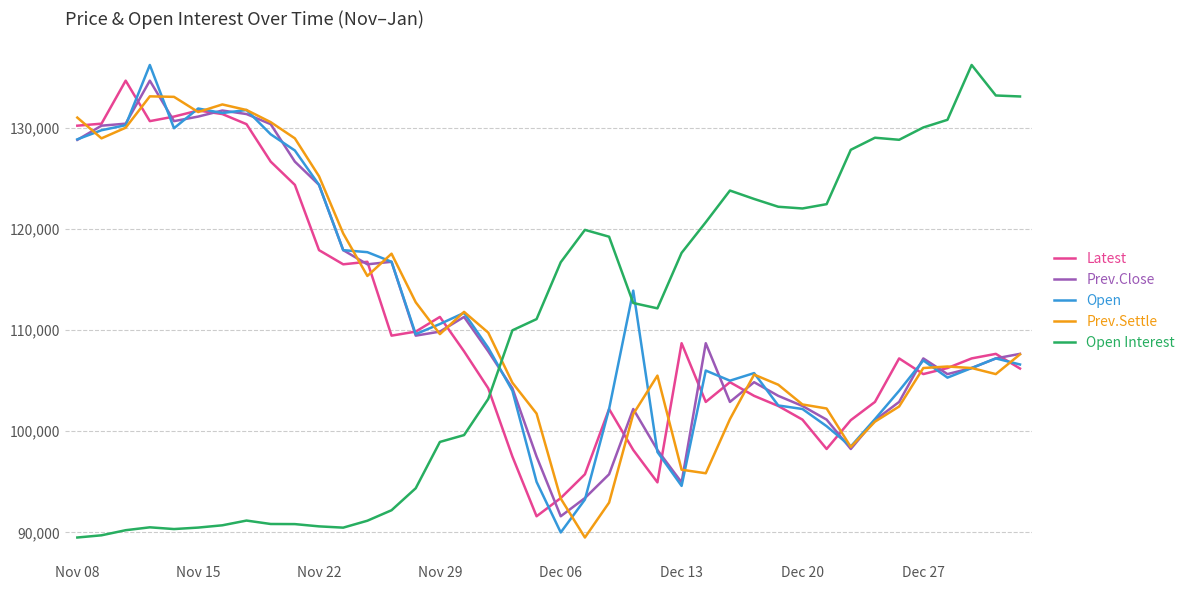

How many times do Open Interest and Open cross each other?

3